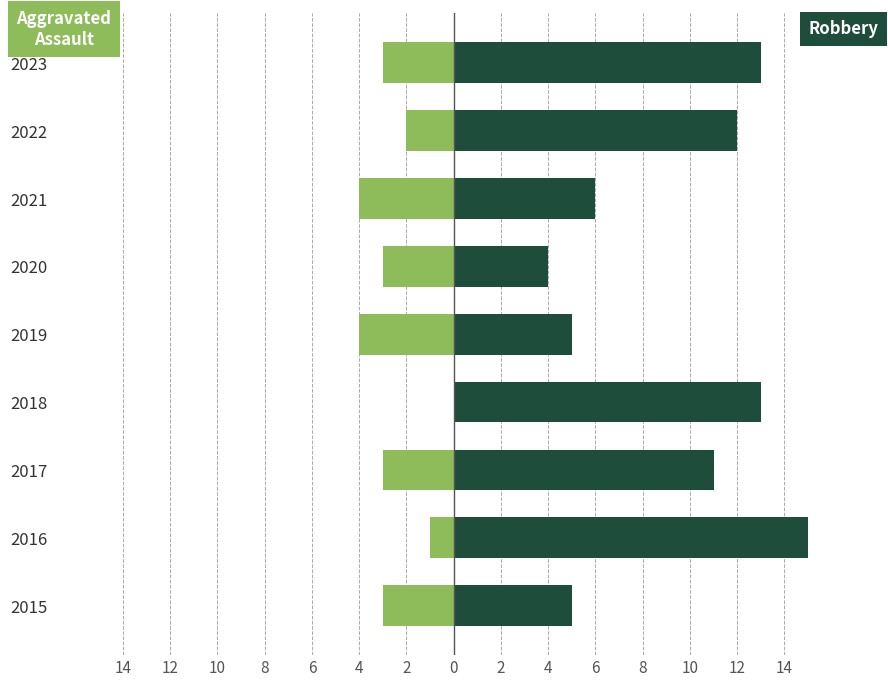

How many bars are there in each group?

2